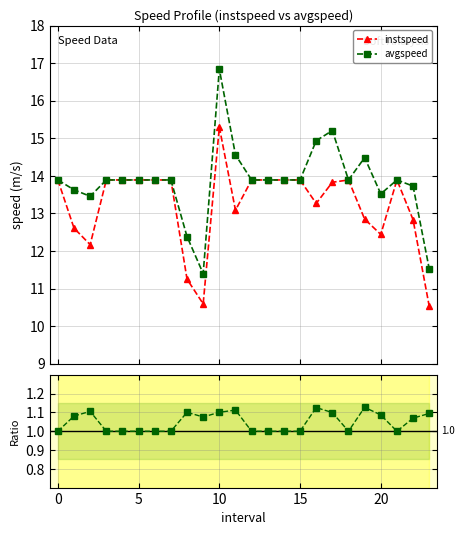

True or false: avgspeed / instspeed has more than 0 points higher than both neighbors.

True